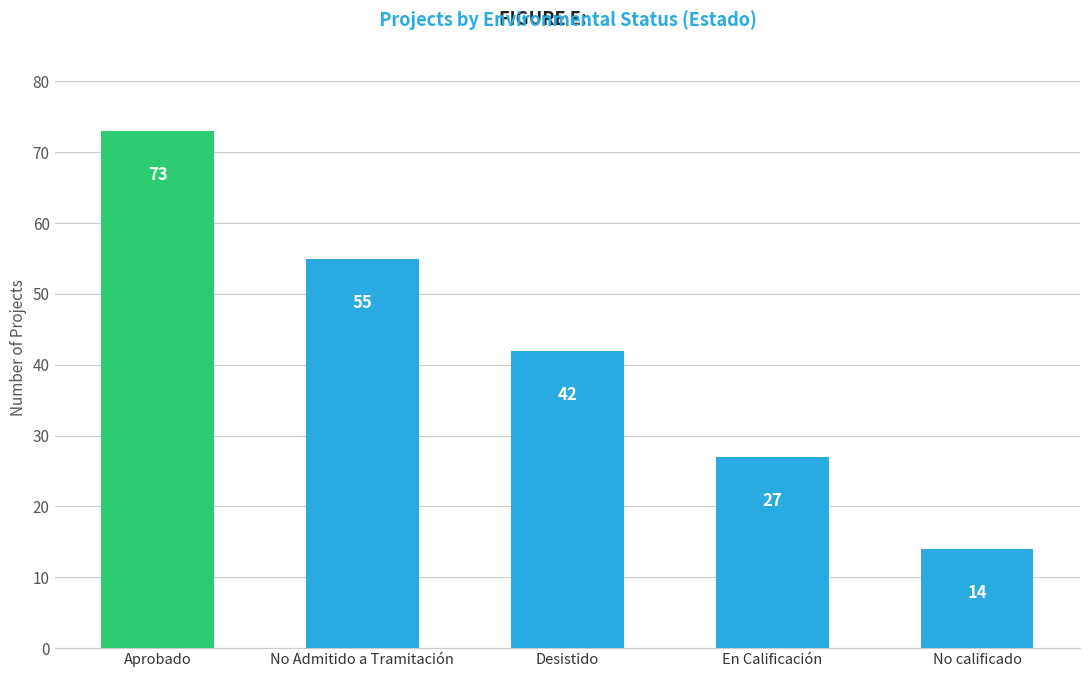

At which label does the data first exceed 42?

Aprobado